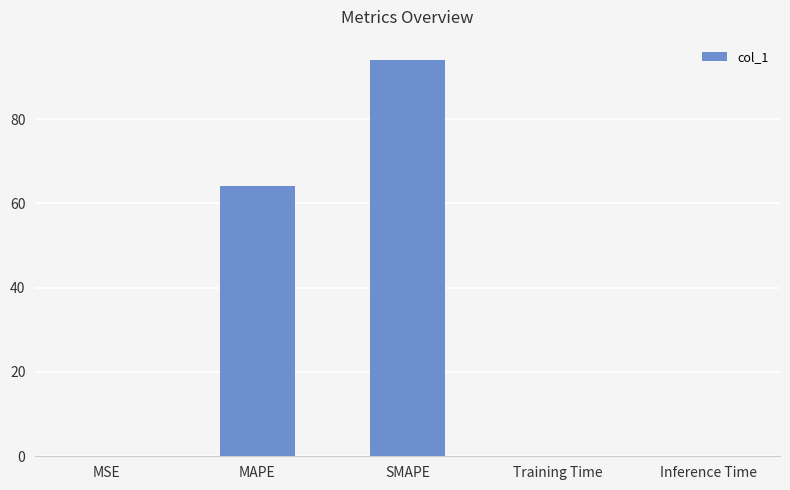

What is the sum of the values at MAPE and MSE?

64.0